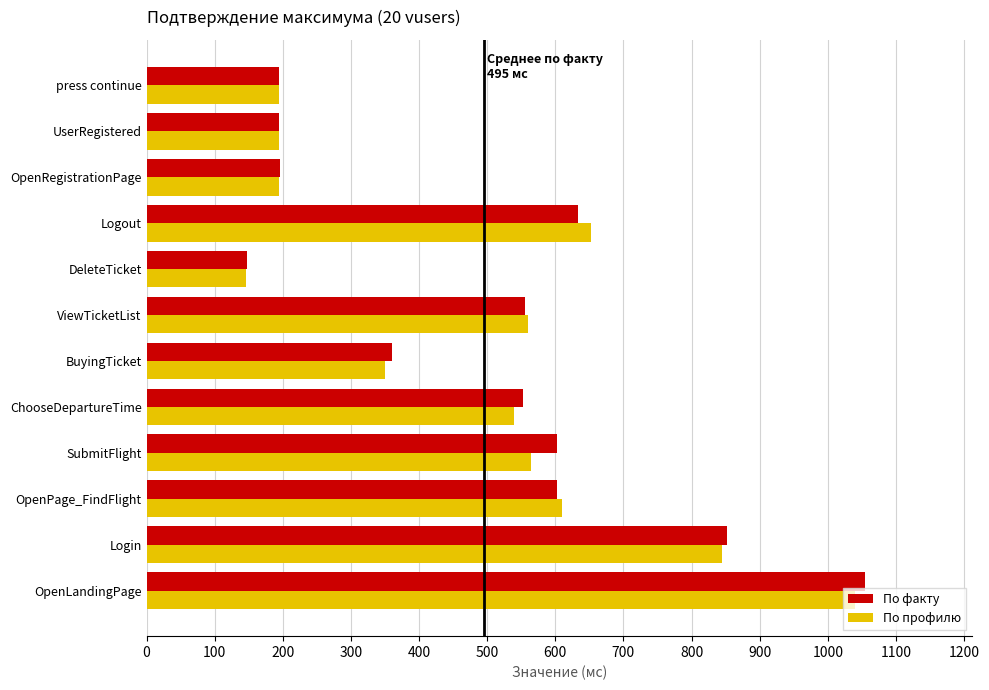

What is the difference between the По профилю values at OpenPage_FindFlight and ViewTicketList?

50